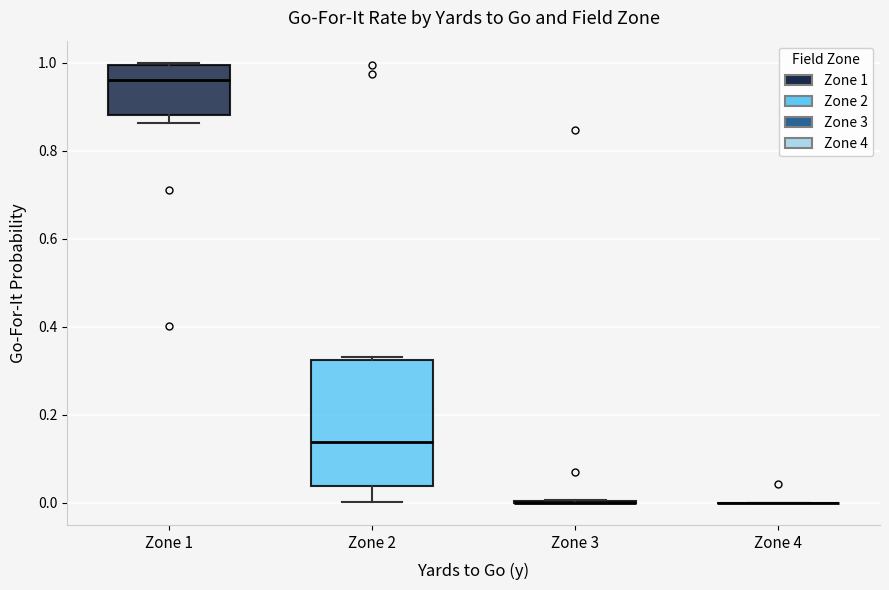

Reading left to right, read every box against the y-axis: the position of its median line, the range the box covers, and the ends of its whiskers. The values are not printed on the chart, so give them approximately, as read against the axis.

Zone 1: median 0.96, box 0.88 to 1.00, whiskers 0.86 to 1.00 (just above the box's upper edge)
Zone 2: median 0.14, box 0.04 to 0.32, whiskers 0.00 to 0.34
Zone 3: box collapsed to a line at 0.00, whiskers 0.00 to 0.00
Zone 4: box collapsed to a line at 0.00, whiskers 0.00 to 0.00